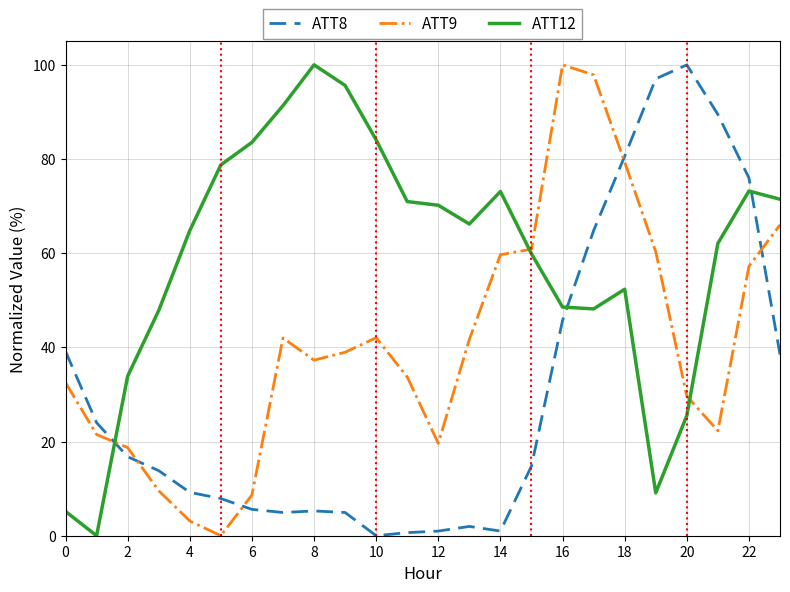

Which series has the largest total across all categories?

ATT12